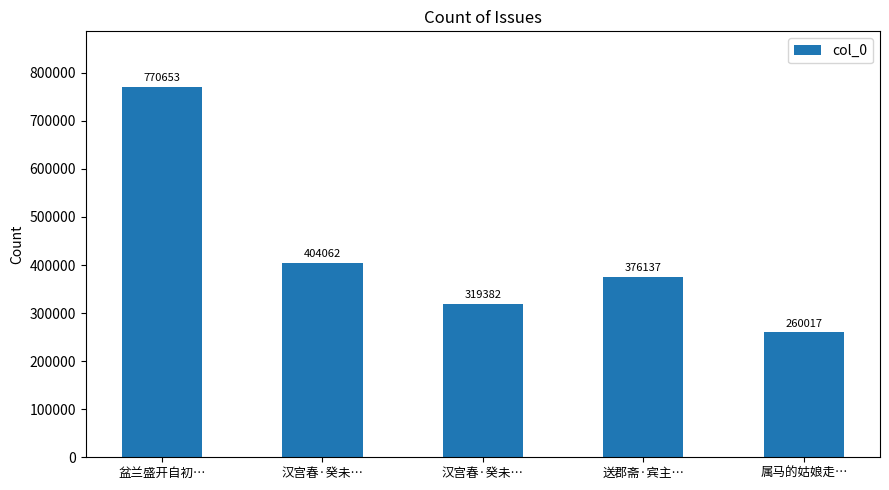

Does the chart contain any negative values?

No